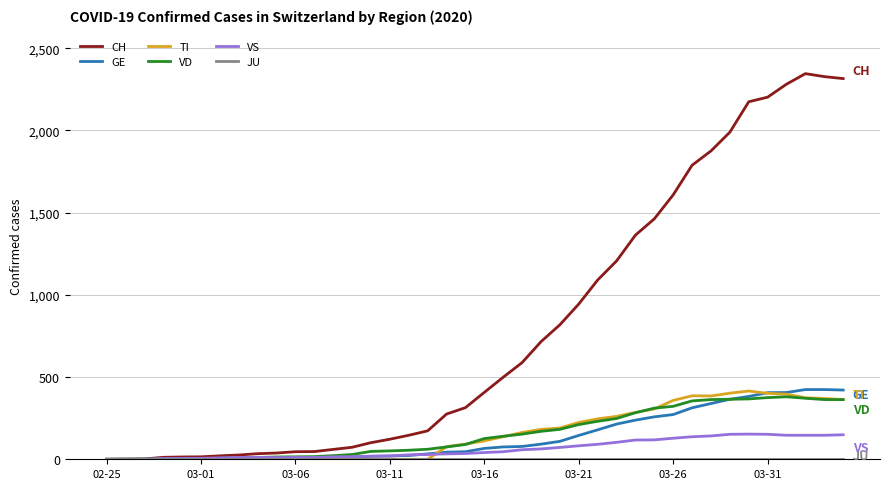

What is the maximum value shown in the chart?

2345